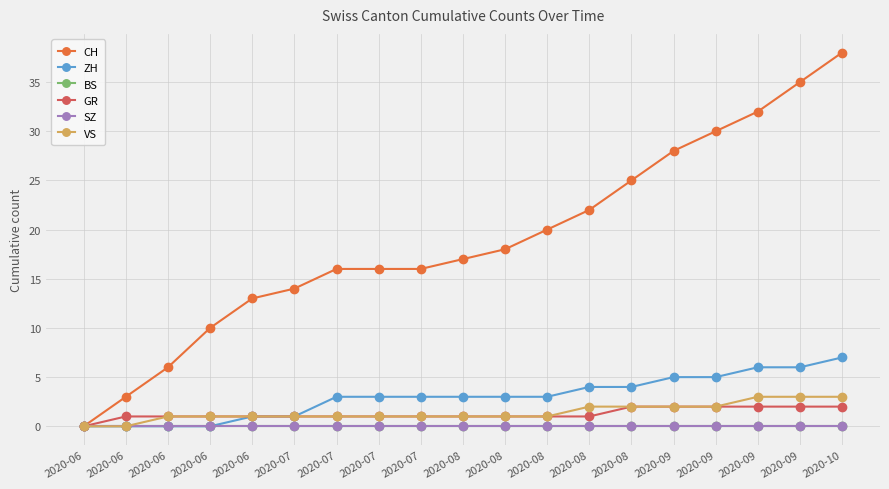

Is this an area chart (filled region under the line)?

No